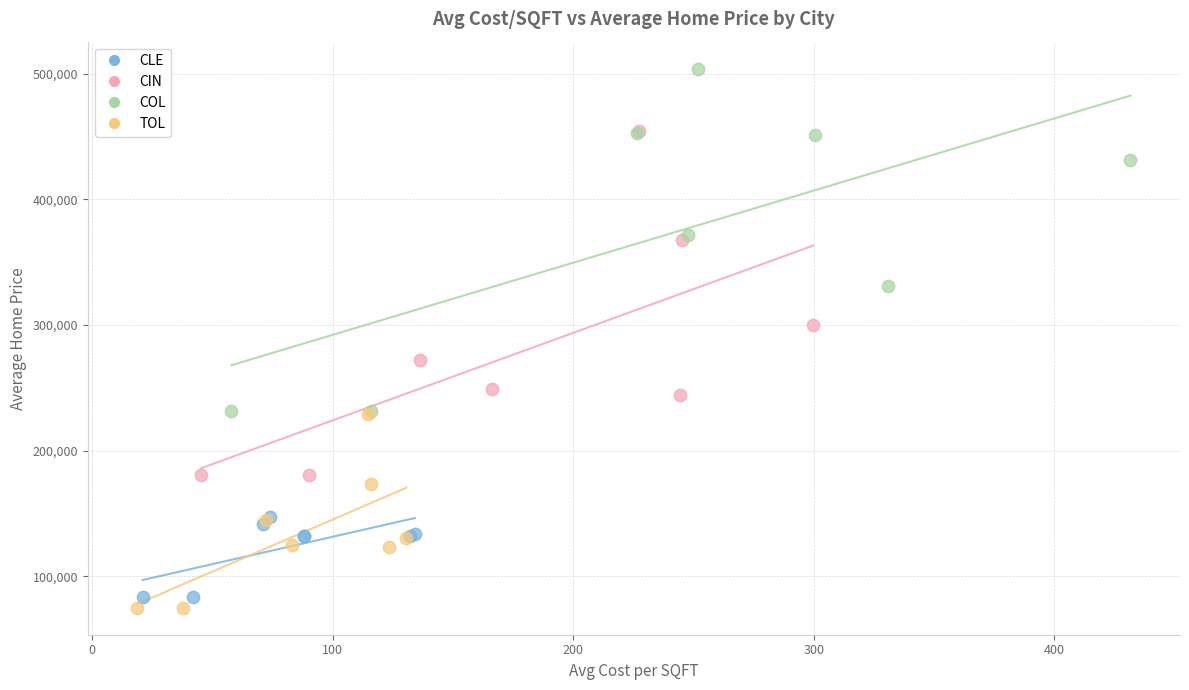

Which series reaches the minimum Y coordinate?

TOL